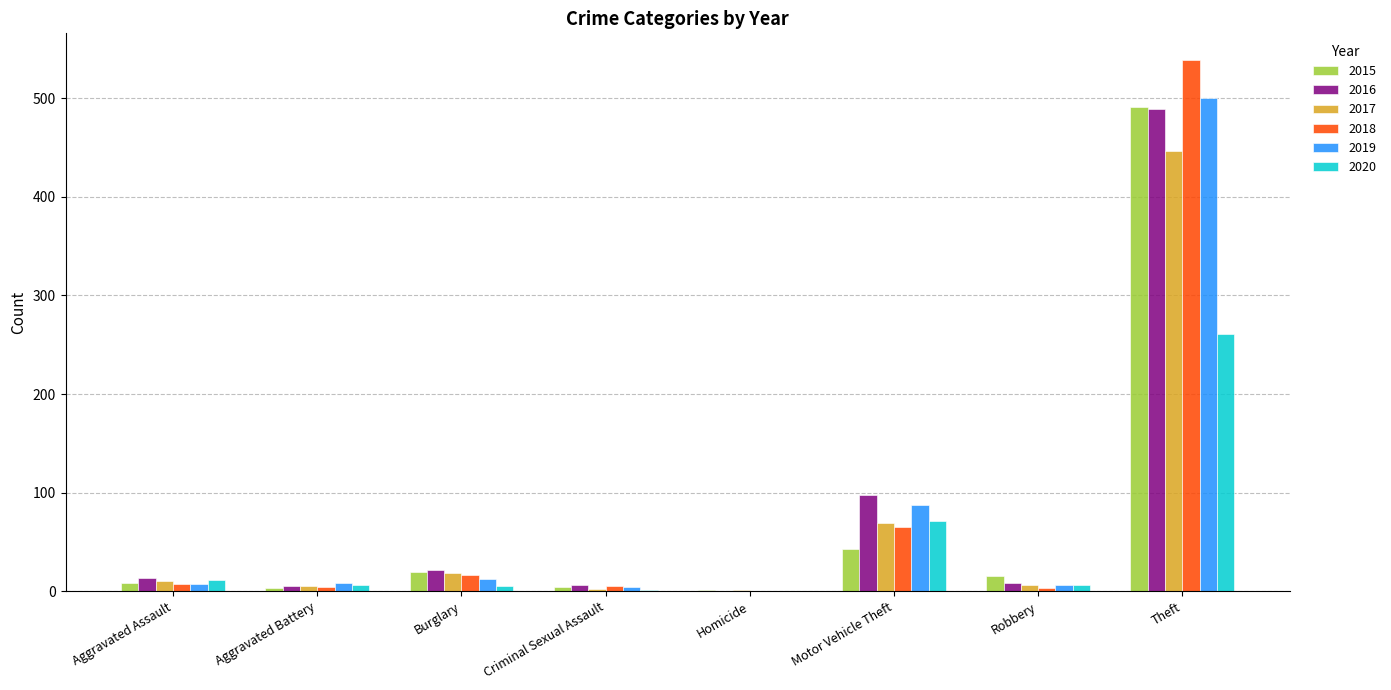

What value does the 2020 series have at Theft?

261